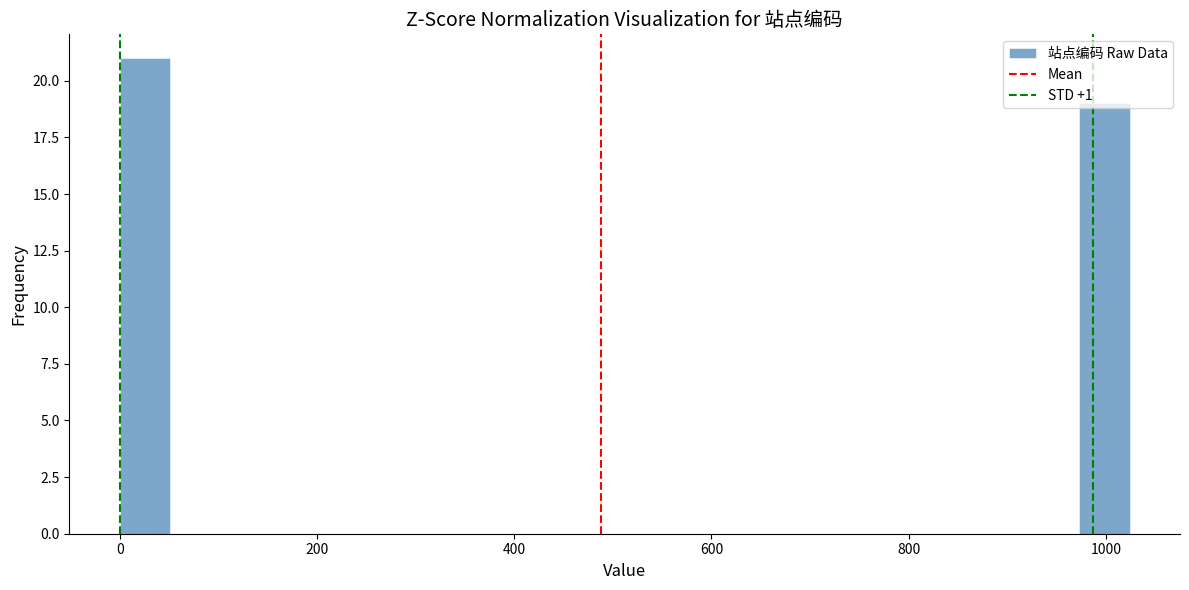

Read against the x-axis, roughly where is the centre of the tallest bar?

20